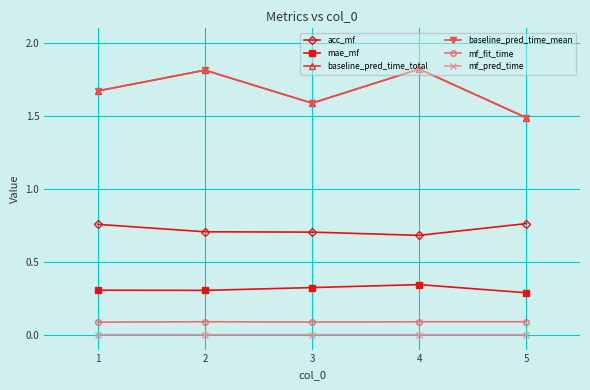

Reading left to right, what are all the values shown in this chart?

acc_mf: 1=0.8	2=0.7	3=0.7	4=0.7	5=0.8
mae_mf: 1=0.3	2=0.3	3=0.3	4=0.3	5=0.3
baseline_pred_time_total: 1=1.7	2=1.8	3=1.6	4=1.8	5=1.5
baseline_pred_time_mean: 1=1.7	2=1.8	3=1.6	4=1.8	5=1.5
mf_fit_time: 1=0.1	2=0.1	3=0.1	4=0.1	5=0.1
mf_pred_time: 1=0.0	2=0.0	3=0.0	4=0.0	5=0.0